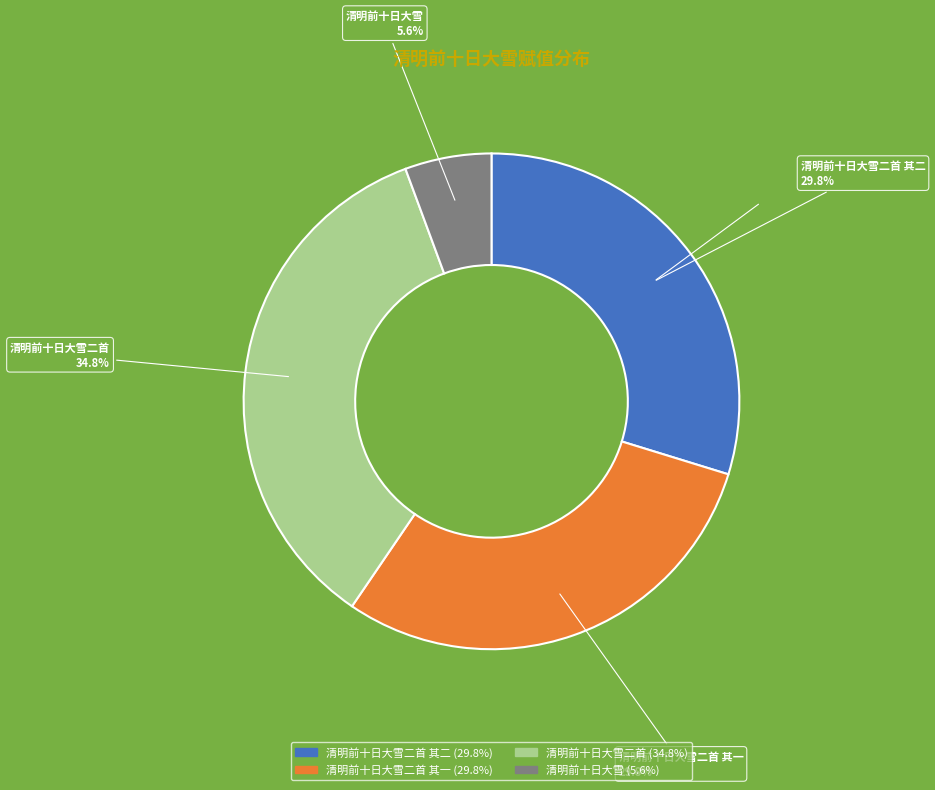

Is there a majority slice in this chart?

No